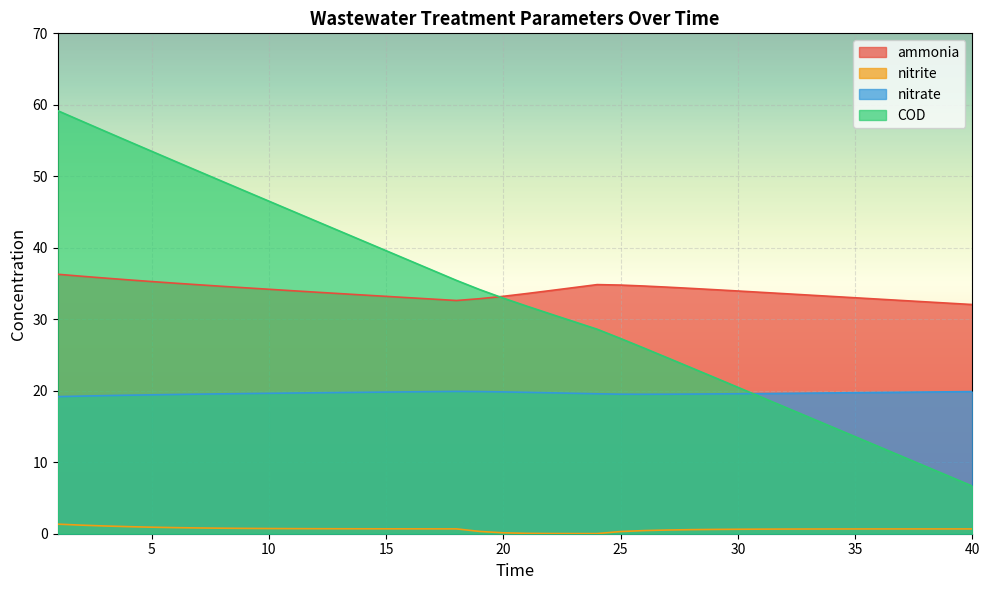

The nitrite series shows 0.7 at 39. True or false?

True